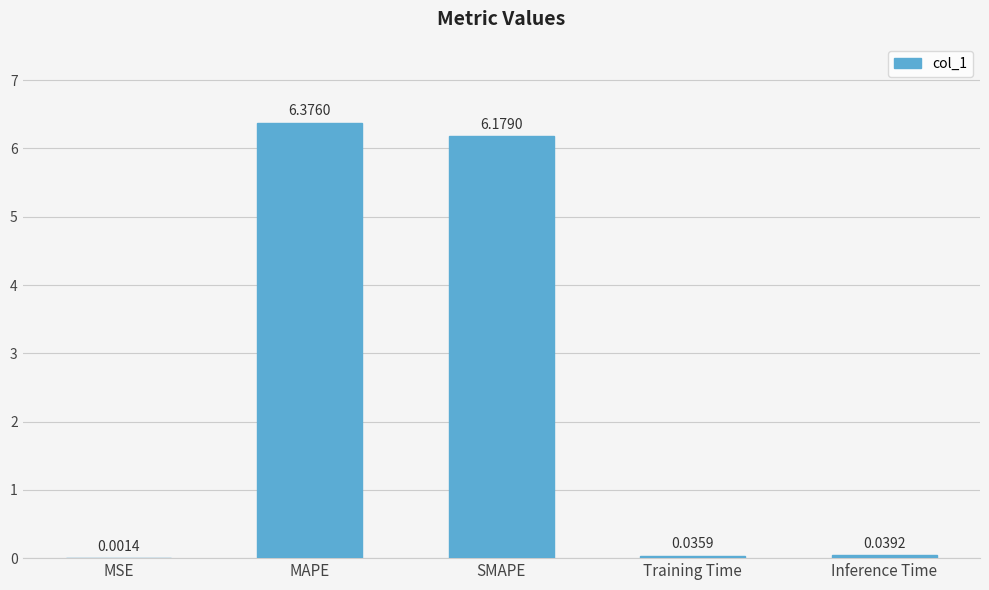

At which label is the value closest to 3?

Inference Time